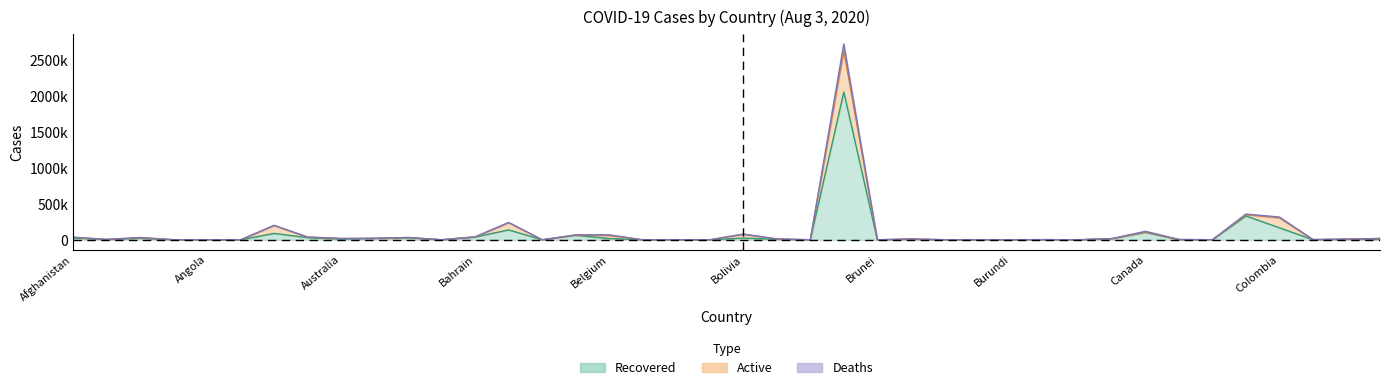

The value of Deaths at Burma is 208. True or false?

False